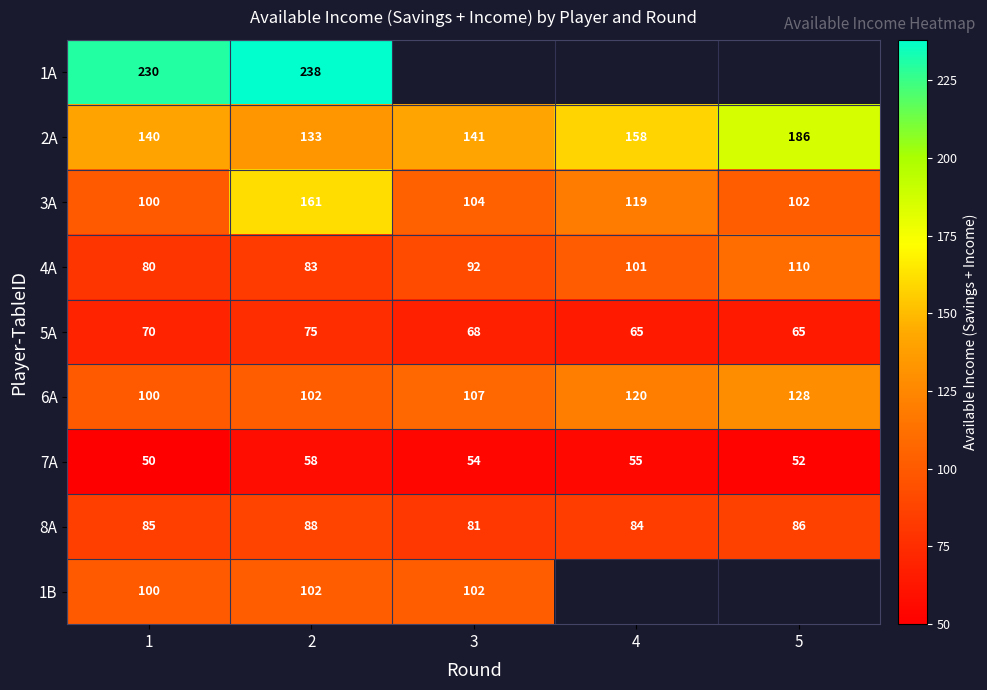

What is the difference between the maximum and minimum values in the 7A series?

8